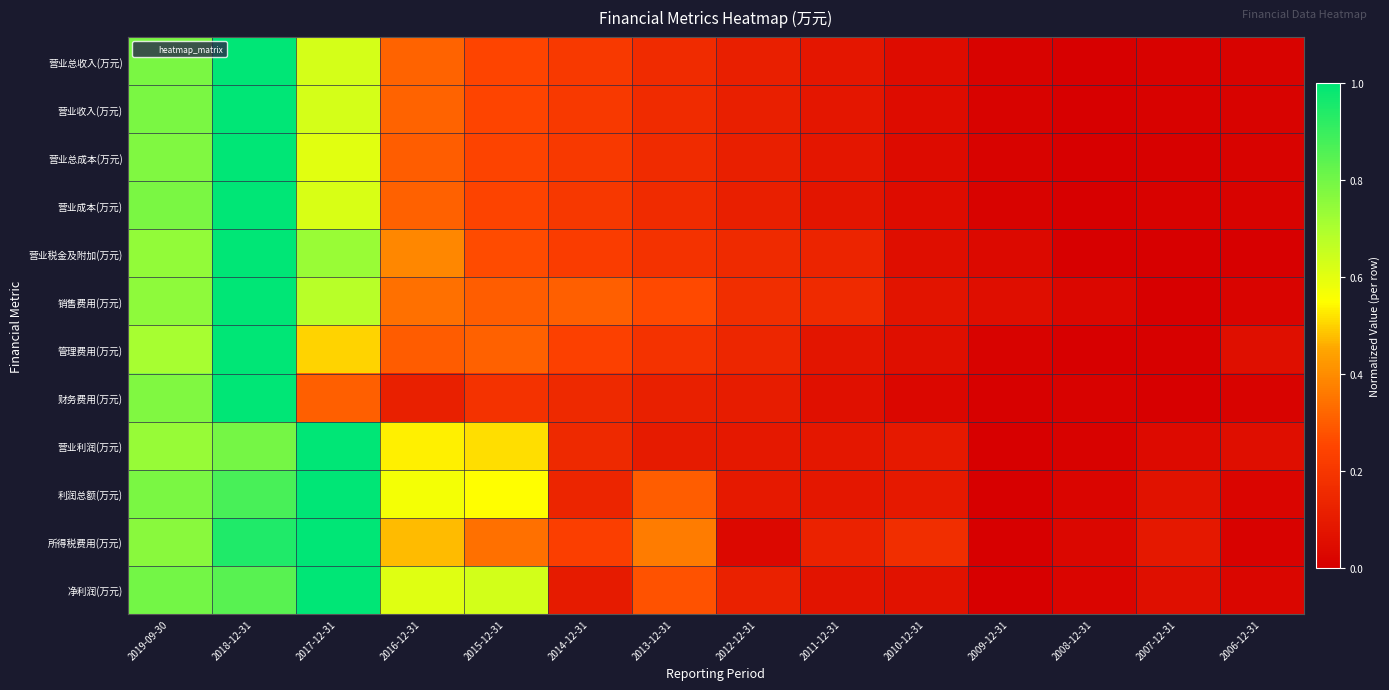

Which has a higher value, 2009-12-31 or 2010-12-31?

2010-12-31